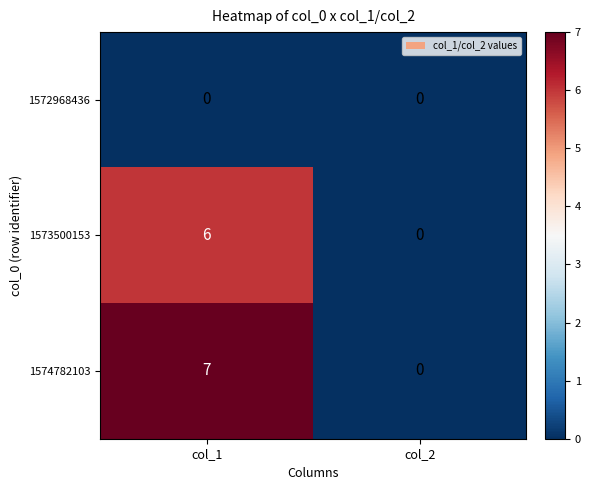

At col_1, list the series in order from largest to smallest.

1574782103, 1573500153, 1572968436